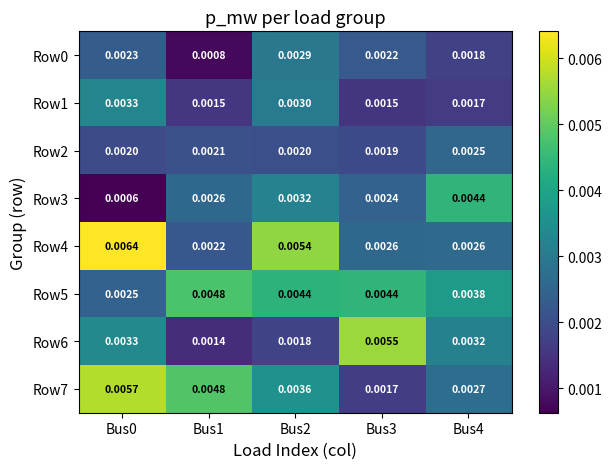

Is the value of Row7 at Bus4 greater than the value of Row2 at Bus0?

Yes